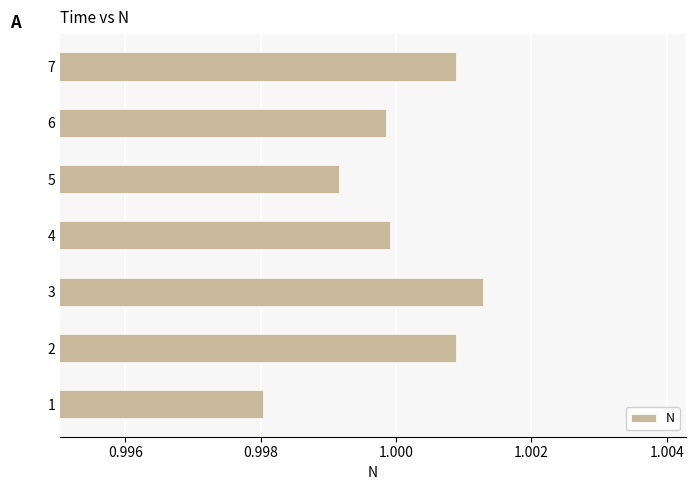

Which label corresponds to the smallest value in the chart?

1